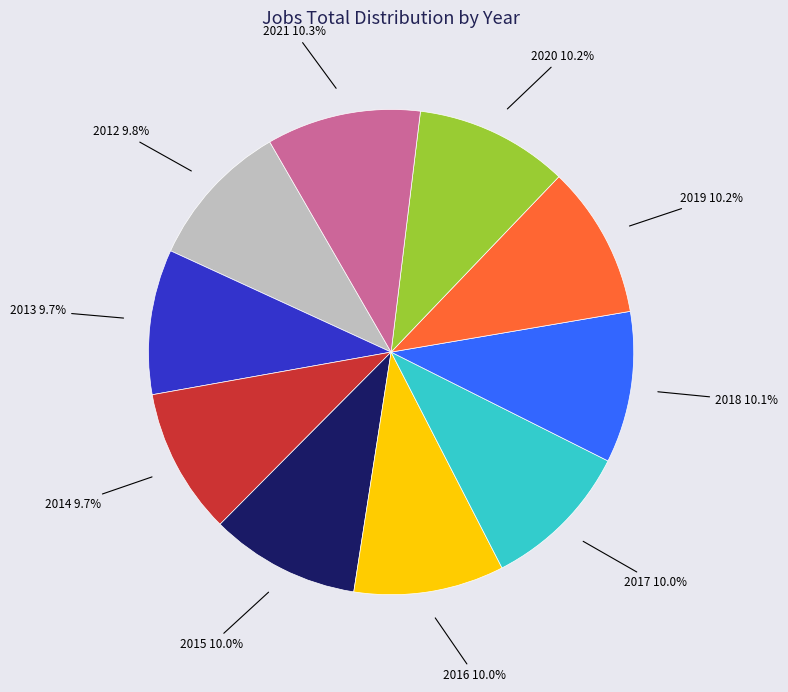

Is there a majority slice in this chart?

No